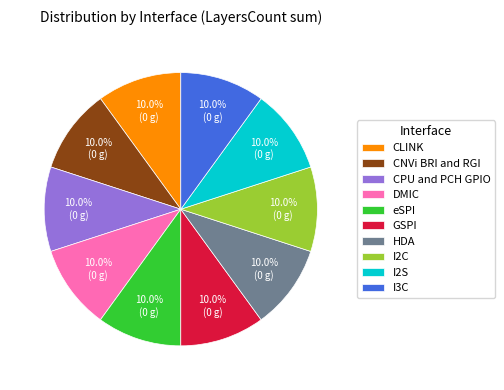

Count the number of slices in the pie.

10